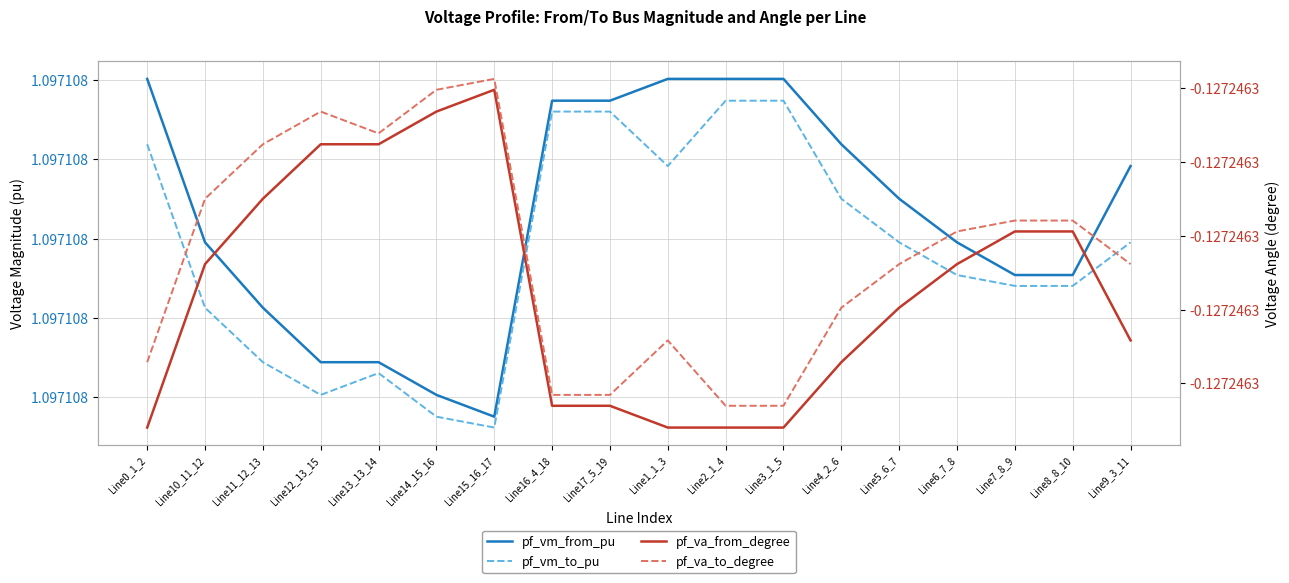

List the labels in order of pf_va_to_degree value, smallest first.

Line2_1_4, Line3_1_5, Line16_4_18, Line17_5_19, Line0_1_2, Line1_1_3, Line4_2_6, Line5_6_7, Line9_3_11, Line6_7_8, Line7_8_9, Line8_8_10, Line10_11_12, Line11_12_13, Line13_13_14, Line12_13_15, Line14_15_16, Line15_16_17